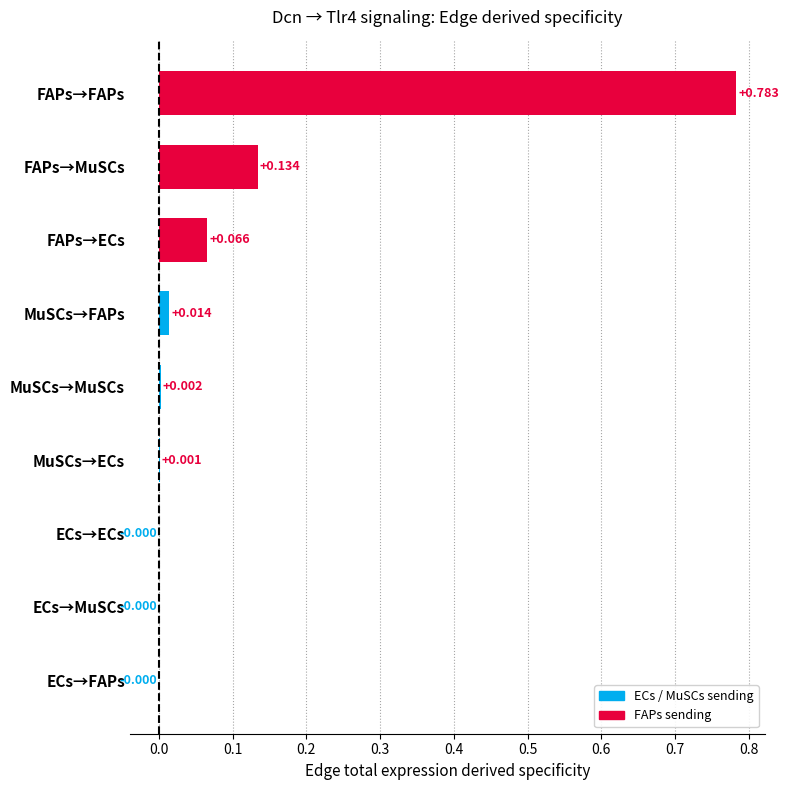

Between FAPs→ECs and ECs→FAPs, which is larger?

FAPs→ECs